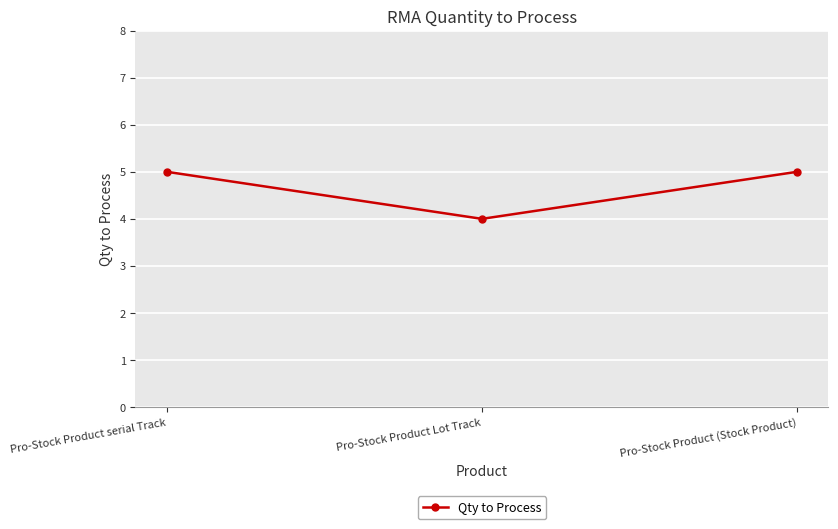

How many lines are shown in the chart?

1